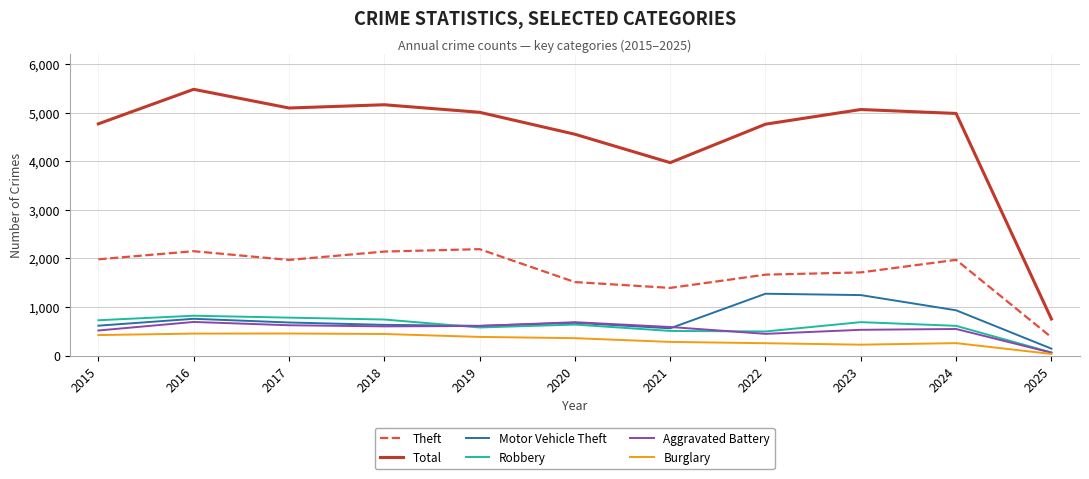

True or false: Robbery has a value of 506 at 2021.

True